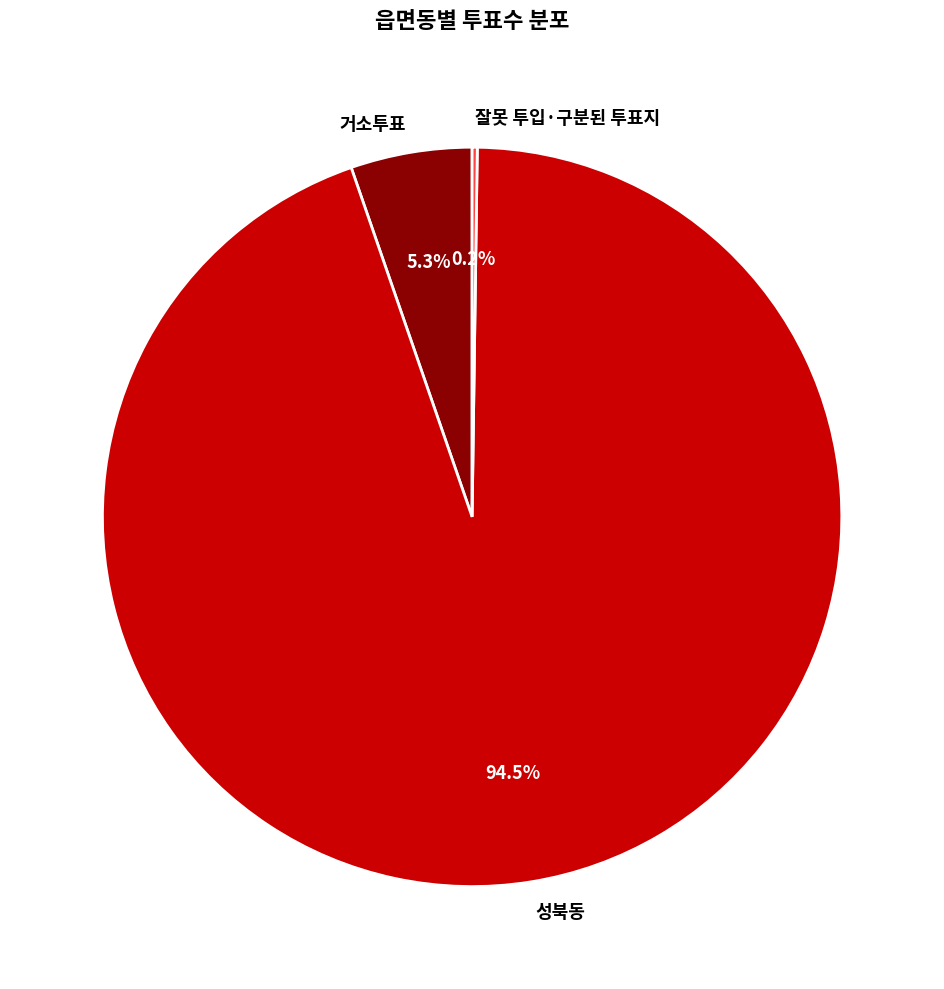

What portion of the pie excludes 성북동?

5.5%